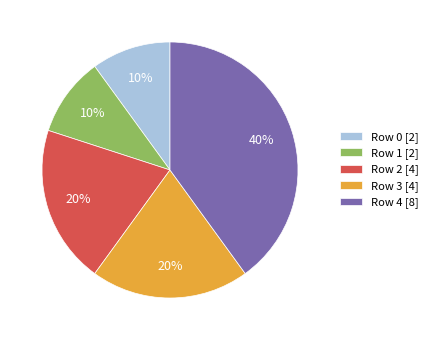

To the nearest percent, what is the difference between the Row 1 and Row 4 slice percentages?

30%